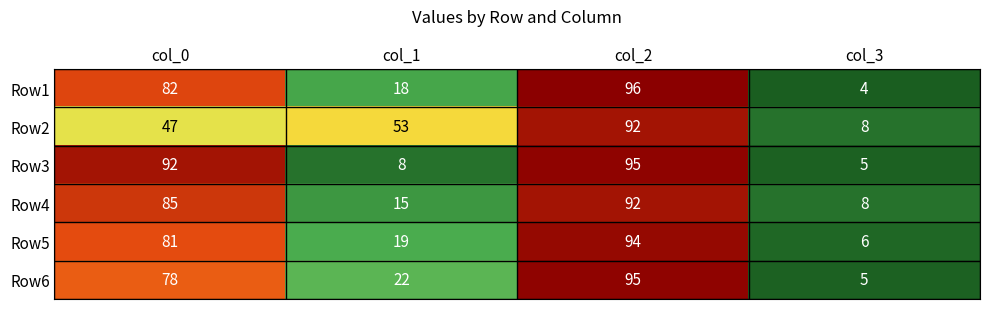

What is the minimum value for Row6?

5